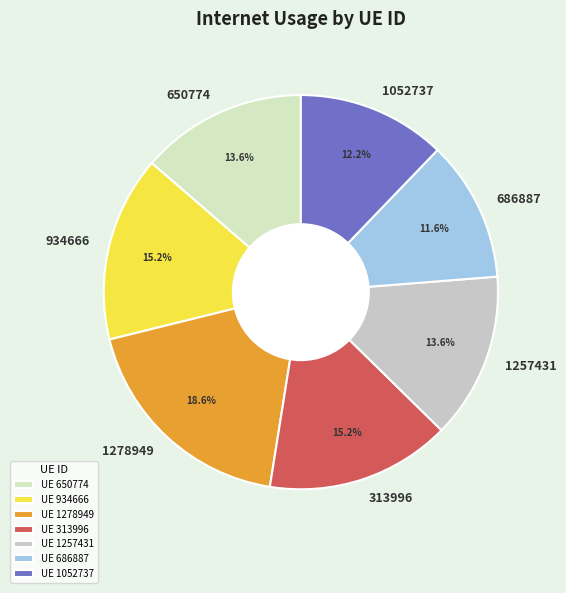

To the nearest percent, what portion does 686887 represent?

12%